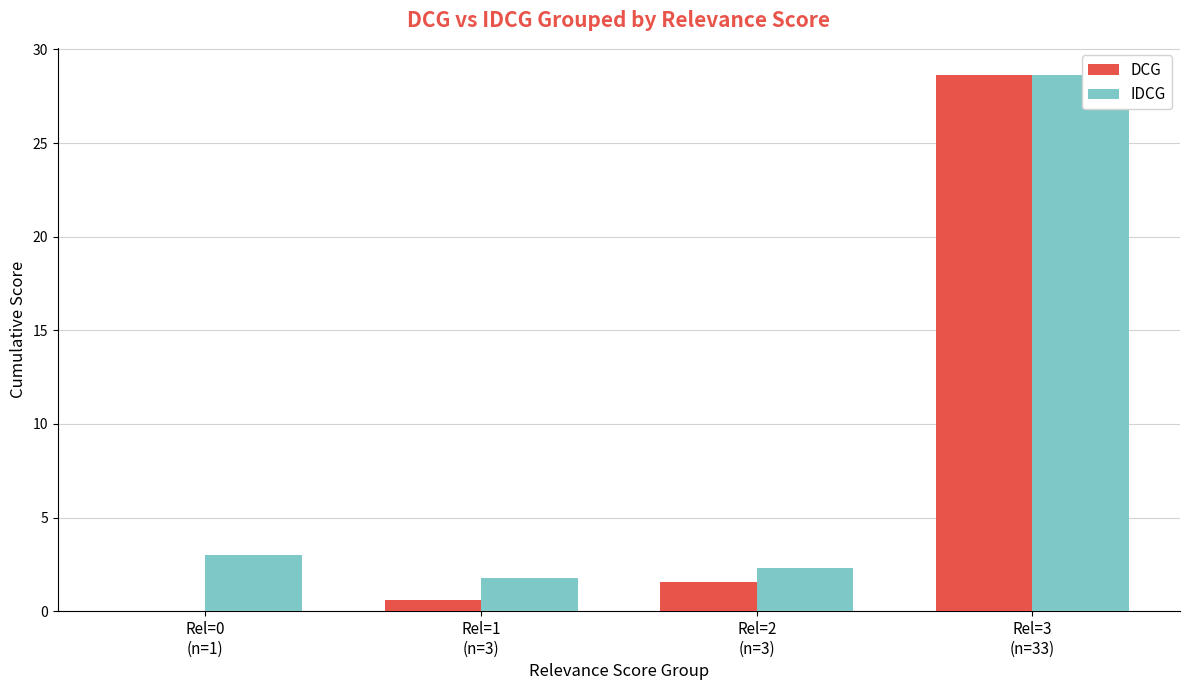

How many series are shown in this chart?

2